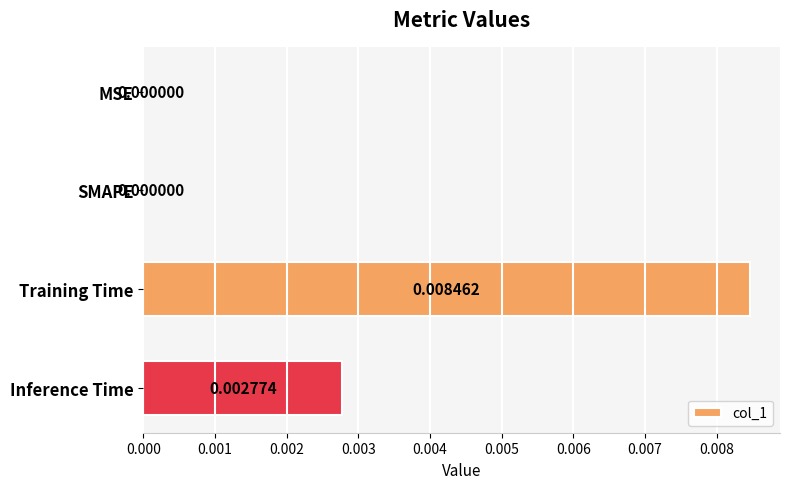

Which category has the highest value across all series?

Training Time